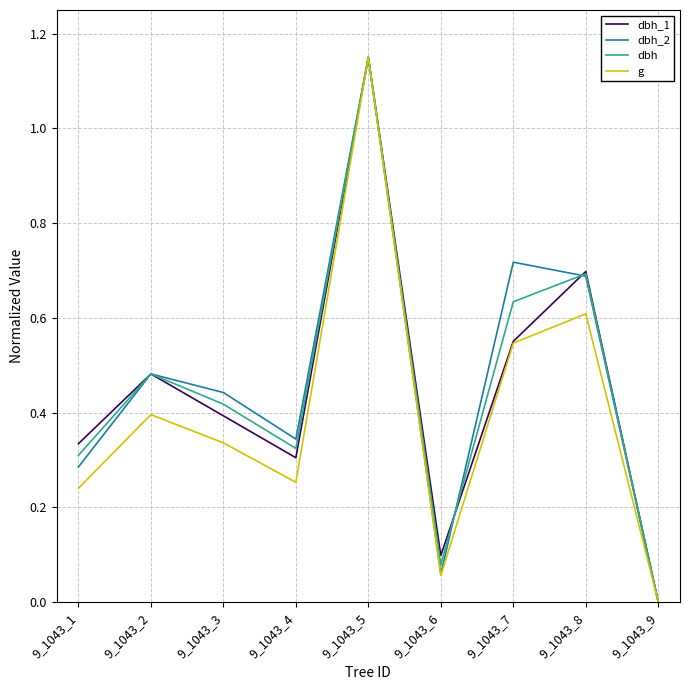

List the labels in order of g value, largest first.

9_1043_5, 9_1043_8, 9_1043_7, 9_1043_2, 9_1043_3, 9_1043_4, 9_1043_1, 9_1043_6, 9_1043_9